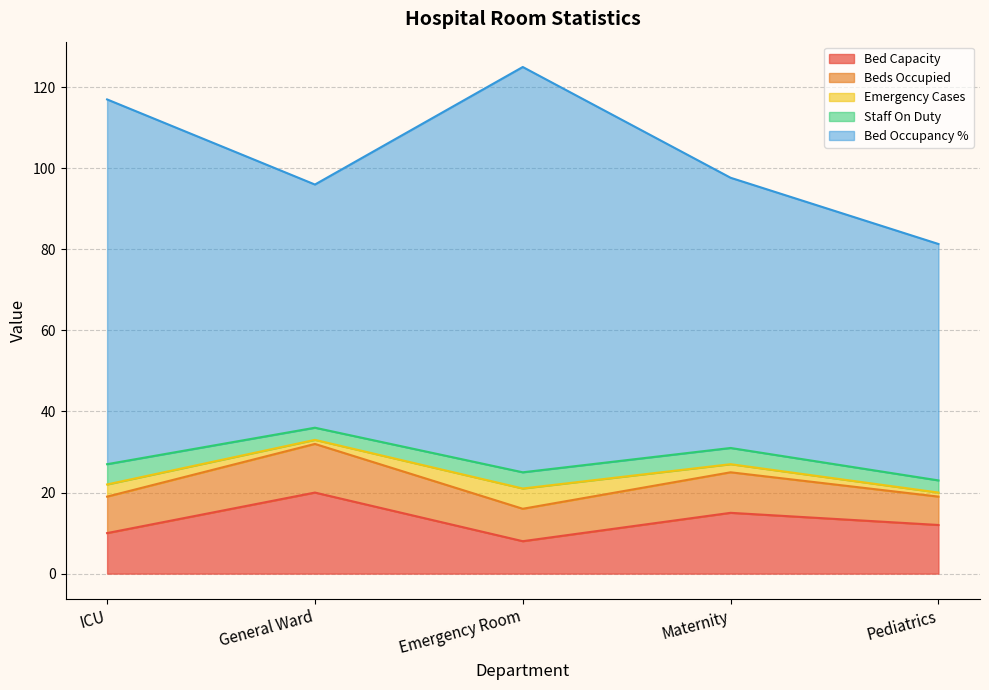

How many interior local valleys does the Emergency Cases series have?

1